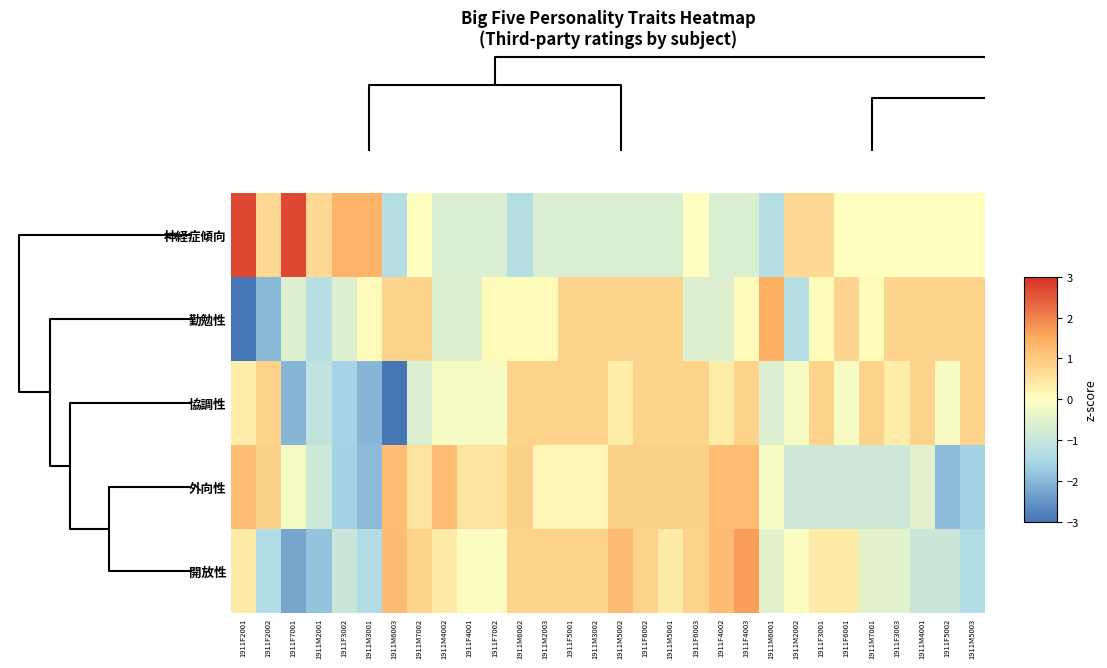

Reading left to right, transcribe all the data shown in this chart.

神経症傾向: 1911F2001=2.7	1911F2002=0.7	1911F7001=2.7	1911M2001=0.7	1911F3002=1.4	1911M3001=1.4	1911M6003=-1.3	1911M7002=0.0	1911M4002=-0.6	1911F4001=-0.6	1911F7002=-0.6	1911M6002=-1.3	1911M2003=-0.6	1911F5001=-0.6	1911M3002=-0.6	1911M5002=-0.6	1911F6002=-0.6	1911M5001=-0.6	1911F6003=0.0	1911F4002=-0.6	1911F4003=-0.6	1911M6001=-1.3	1911M2002=0.7	1911F3001=0.7	1911F6001=0.0	1911M7001=0.0	1911F3003=0.0	1911M4001=0.0	1911F5002=0.0	1911M5003=0.0
勤勉性: 1911F2001=-3.3	1911F2002=-2.0	1911F7001=-0.6	1911M2001=-1.3	1911F3002=-0.6	1911M3001=0.1	1911M6003=0.8	1911M7002=0.8	1911M4002=-0.6	1911F4001=-0.6	1911F7002=0.1	1911M6002=0.1	1911M2003=0.1	1911F5001=0.8	1911M3002=0.8	1911M5002=0.8	1911F6002=0.8	1911M5001=0.8	1911F6003=-0.6	1911F4002=-0.6	1911F4003=0.1	1911M6001=1.5	1911M2002=-1.3	1911F3001=0.1	1911F6001=0.8	1911M7001=0.1	1911F3003=0.8	1911M4001=0.8	1911F5002=0.8	1911M5003=0.8
協調性: 1911F2001=0.3	1911F2002=0.8	1911F7001=-2.0	1911M2001=-1.1	1911F3002=-1.5	1911M3001=-2.0	1911M6003=-3.0	1911M7002=-0.6	1911M4002=-0.1	1911F4001=-0.1	1911F7002=-0.1	1911M6002=0.8	1911M2003=0.8	1911F5001=0.8	1911M3002=0.8	1911M5002=0.3	1911F6002=0.8	1911M5001=0.8	1911F6003=0.8	1911F4002=0.3	1911F4003=0.8	1911M6001=-0.6	1911M2002=-0.1	1911F3001=0.8	1911F6001=-0.1	1911M7001=0.8	1911F3003=0.3	1911M4001=0.8	1911F5002=-0.1	1911M5003=0.8
外向性: 1911F2001=1.2	1911F2002=0.9	1911F7001=-0.2	1911M2001=-0.9	1911F3002=-1.6	1911M3001=-1.9	1911M6003=1.2	1911M7002=0.5	1911M4002=1.2	1911F4001=0.5	1911F7002=0.5	1911M6002=0.9	1911M2003=0.2	1911F5001=0.2	1911M3002=0.2	1911M5002=0.9	1911F6002=0.9	1911M5001=0.9	1911F6003=0.9	1911F4002=1.2	1911F4003=1.2	1911M6001=-0.2	1911M2002=-0.9	1911F3001=-0.9	1911F6001=-0.9	1911M7001=-0.9	1911F3003=-0.9	1911M4001=-0.5	1911F5002=-1.9	1911M5003=-1.6
開放性: 1911F2001=0.4	1911F2002=-1.4	1911F7001=-2.3	1911M2001=-1.8	1911F3002=-0.9	1911M3001=-1.4	1911M6003=1.2	1911M7002=0.8	1911M4002=0.4	1911F4001=-0.1	1911F7002=-0.1	1911M6002=0.8	1911M2003=0.8	1911F5001=0.8	1911M3002=0.8	1911M5002=1.2	1911F6002=0.8	1911M5001=0.4	1911F6003=0.8	1911F4002=1.2	1911F4003=1.7	1911M6001=-0.5	1911M2002=-0.1	1911F3001=0.4	1911F6001=0.4	1911M7001=-0.5	1911F3003=-0.5	1911M4001=-0.9	1911F5002=-0.9	1911M5003=-1.4